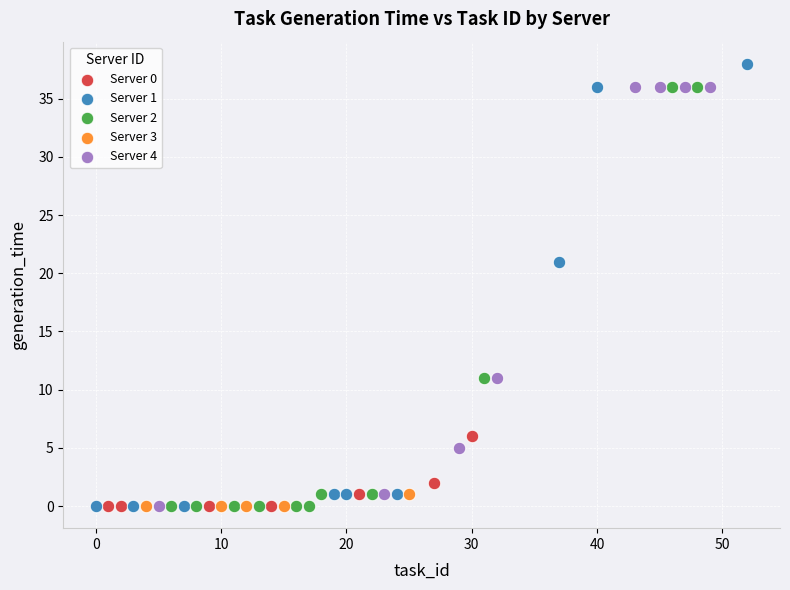

What are all the series names shown in the legend?

Server 0, Server 1, Server 2, Server 3, Server 4